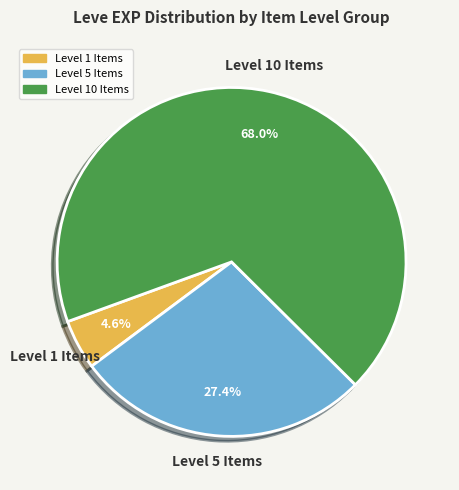

Does any single category account for the majority?

Yes